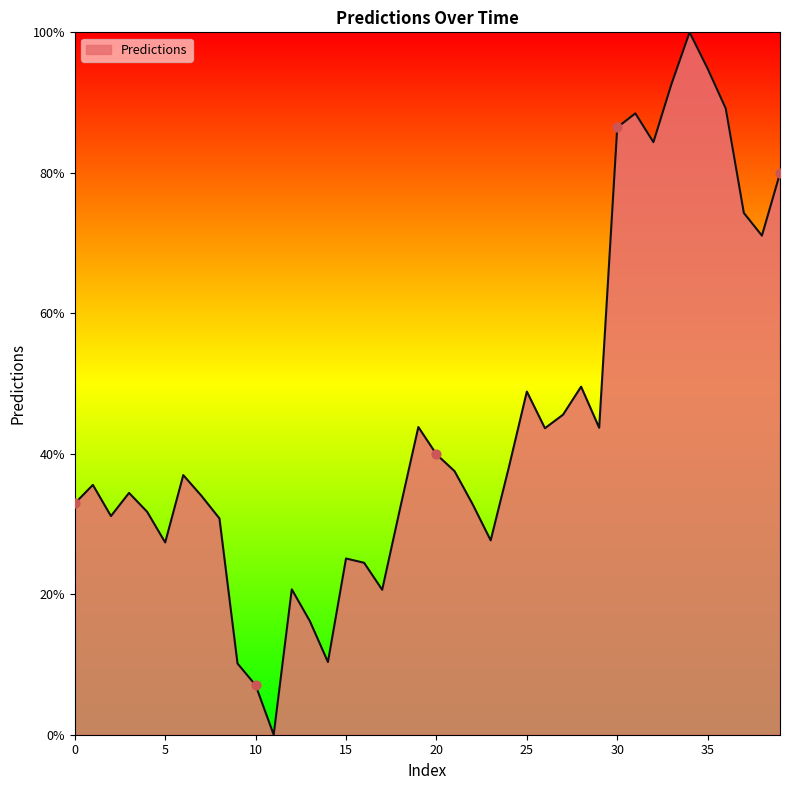

What is the difference between the maximum and minimum values?

100.0